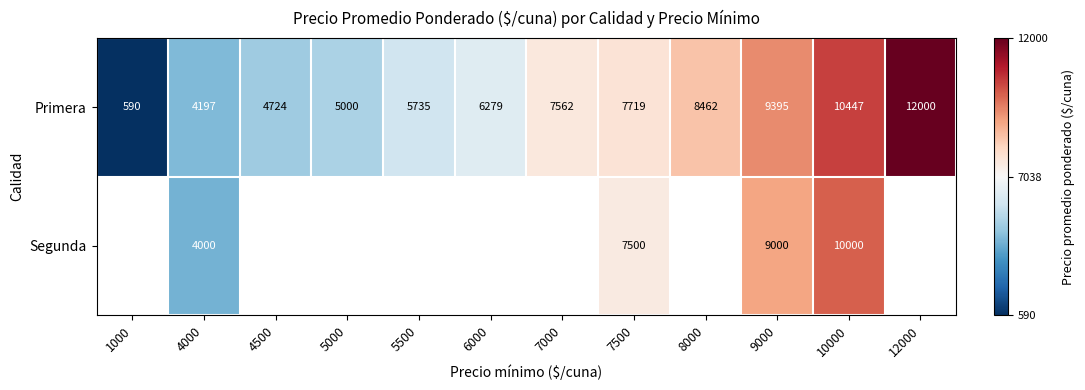

At how many categories does at least one series exceed 6714?

6